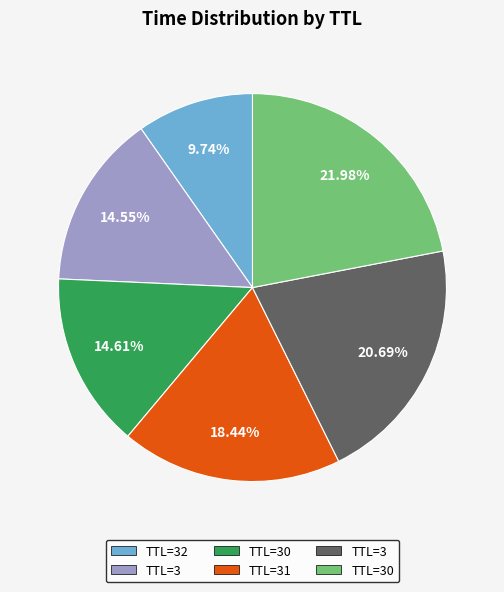

Is there a majority slice in this chart?

No